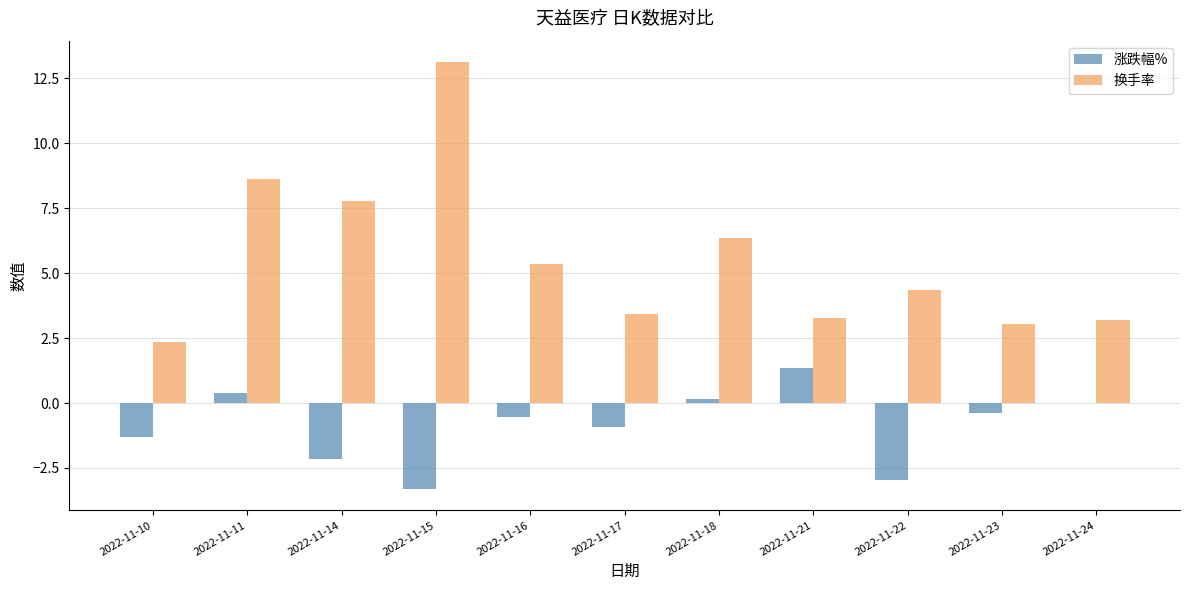

What is the sum of all 换手率 values?

60.9